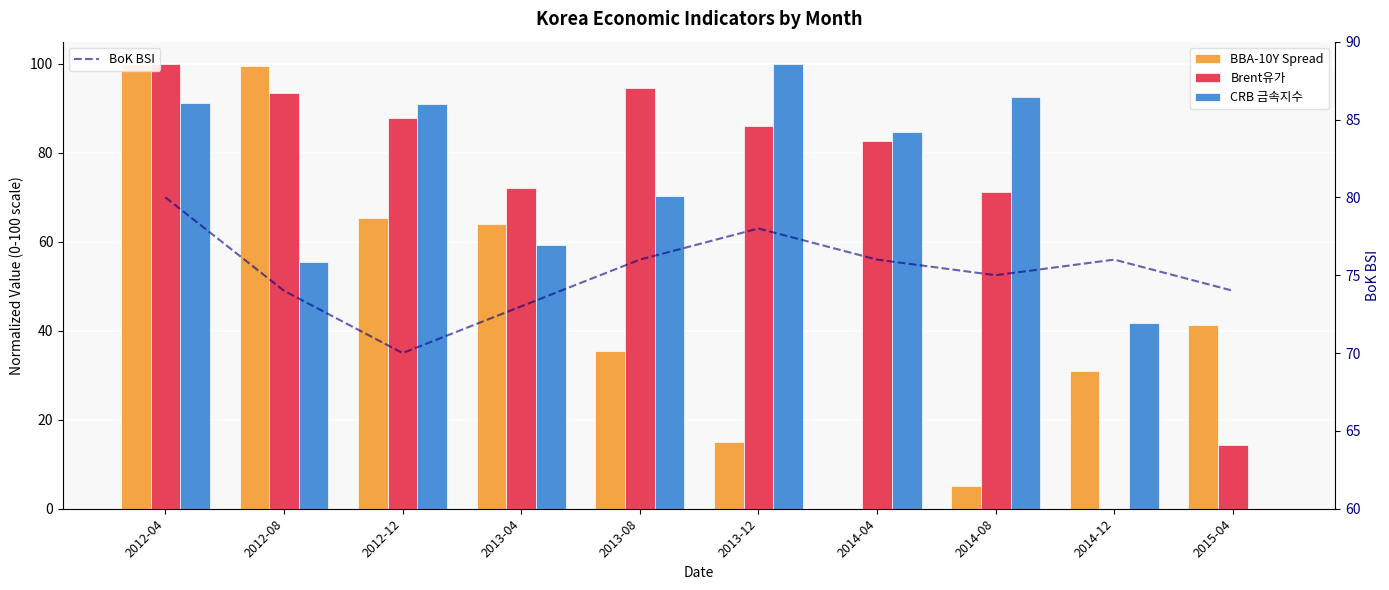

What is the sum of all BoK BSI values?

752